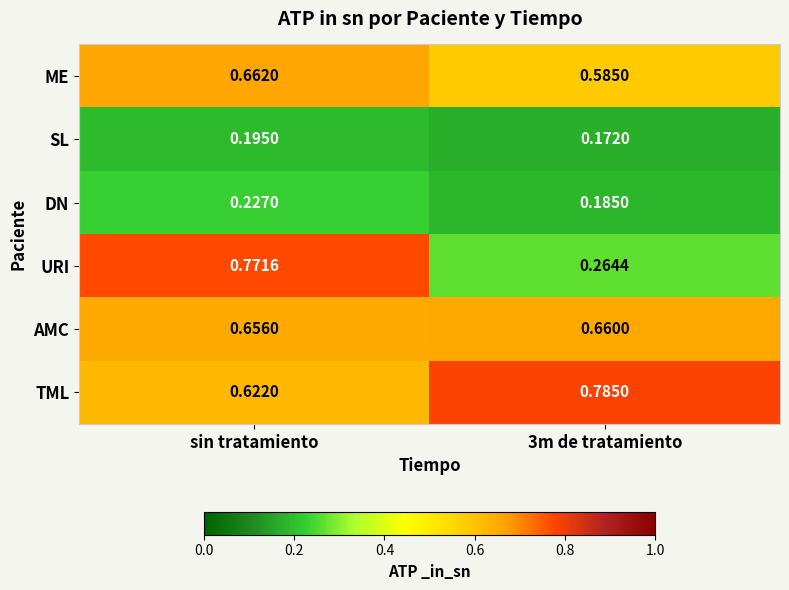

Which series changed the most between sin tratamiento and 3m de tratamiento?

URI